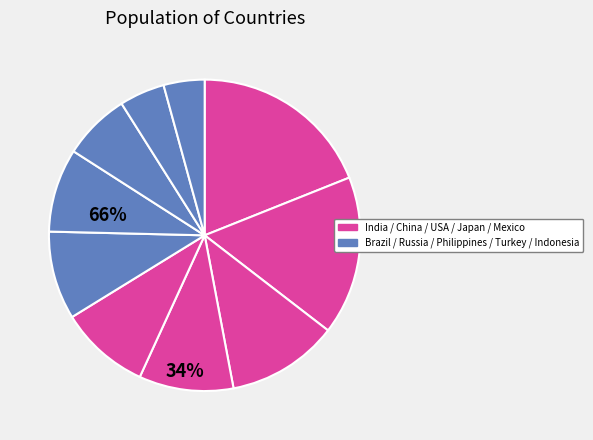

Which slice is the largest?

India